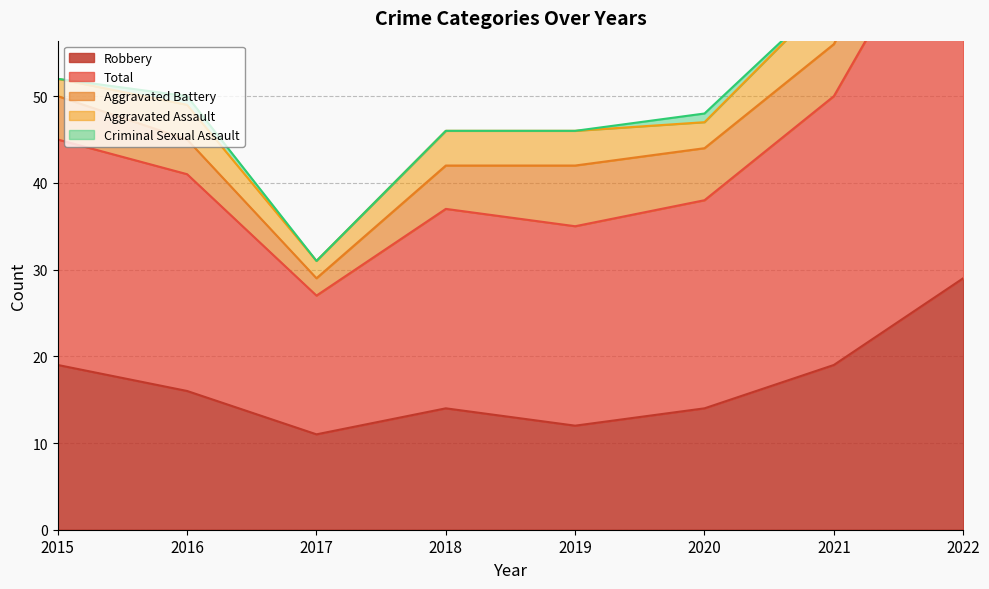

Which series has the largest total across all categories?

Total